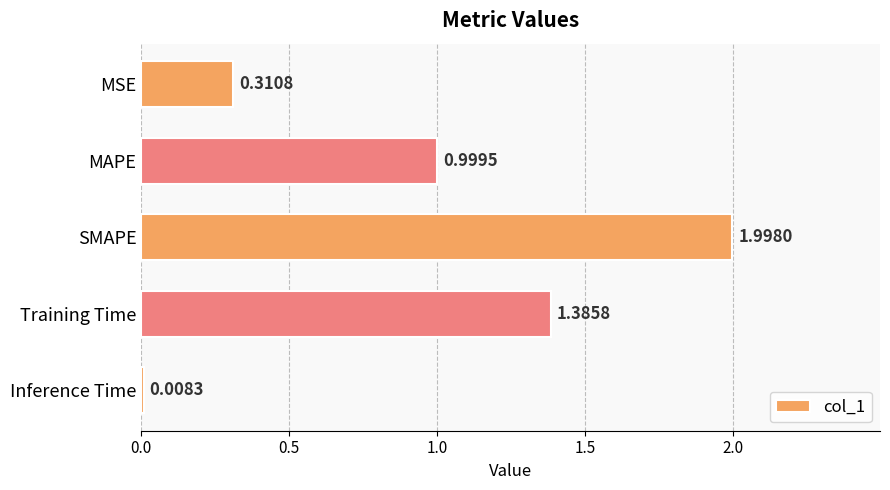

What is the sum of the values at Training Time and MSE?

1.7